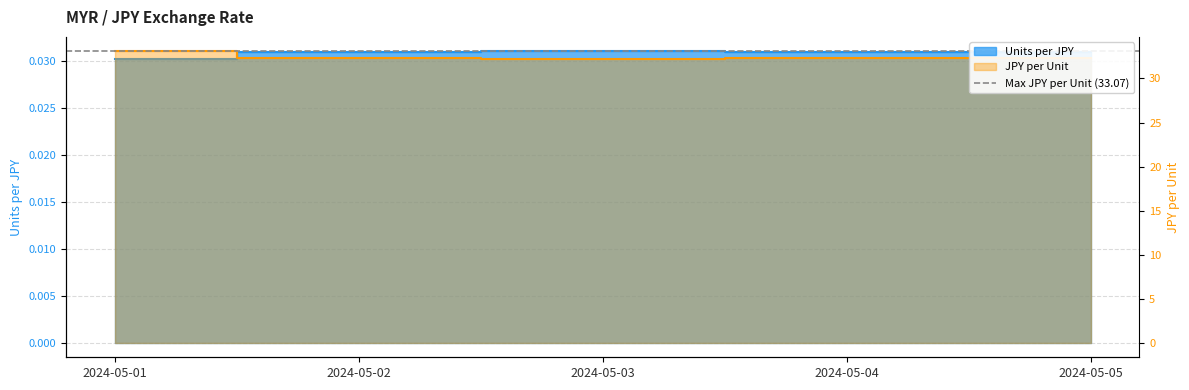

Is it true that JPY per Unit equals 32.3 at 2024-05-05?

True